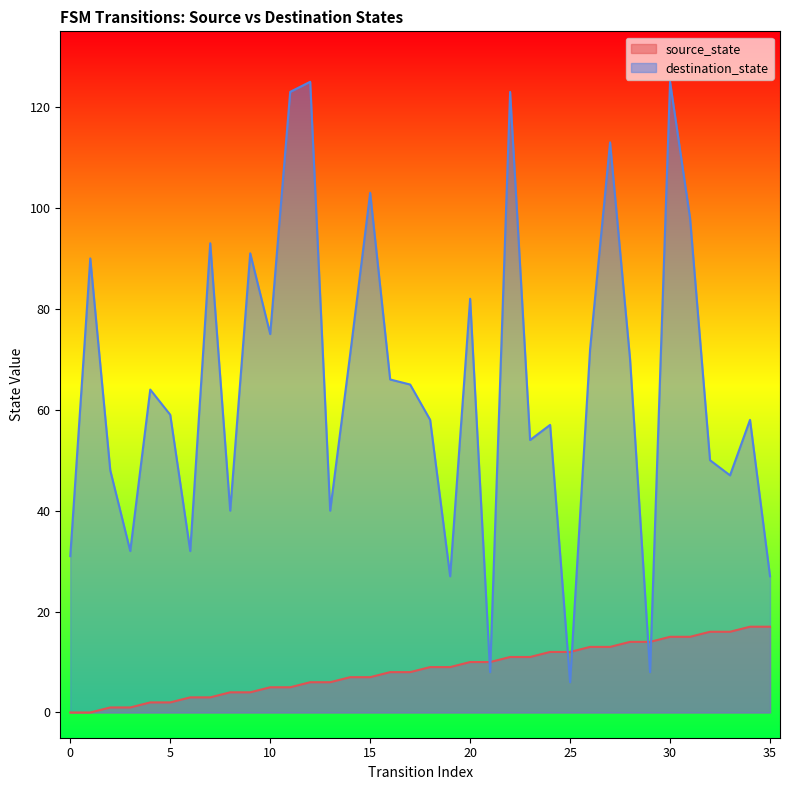

After their last crossing, which series has the higher values: destination_state or source_state?

destination_state